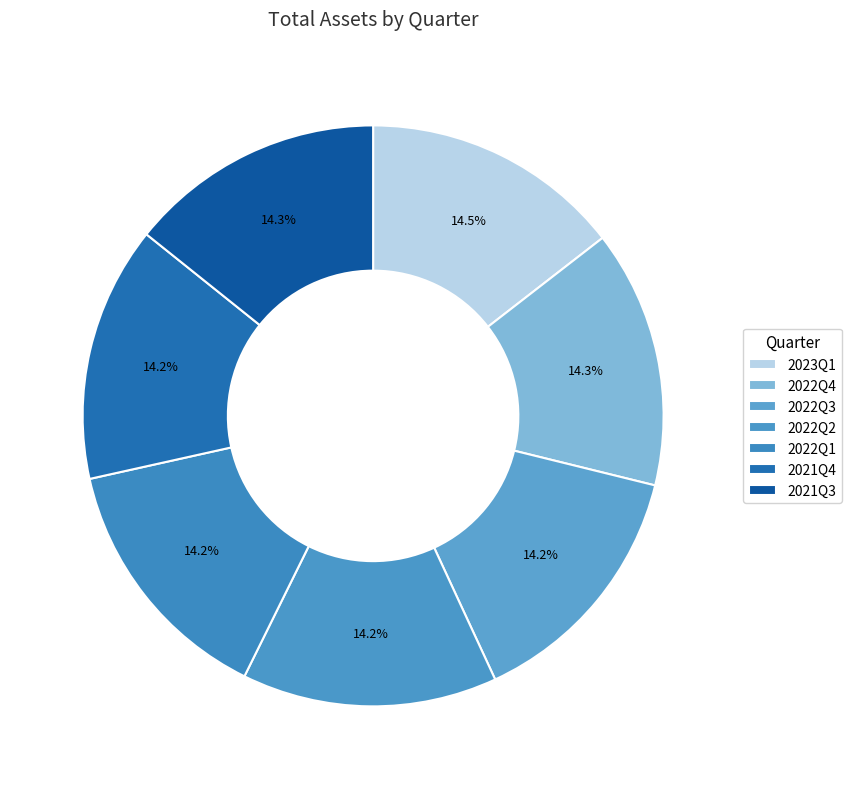

The 2021Q3 slice represents 14% of the pie. True or false?

True